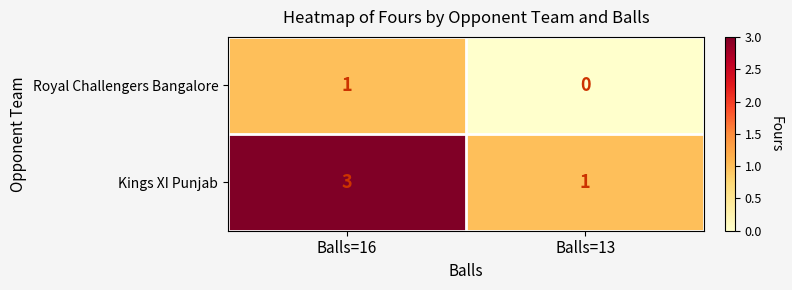

Is it true that Kings XI Punjab equals 2 at Balls=13?

False